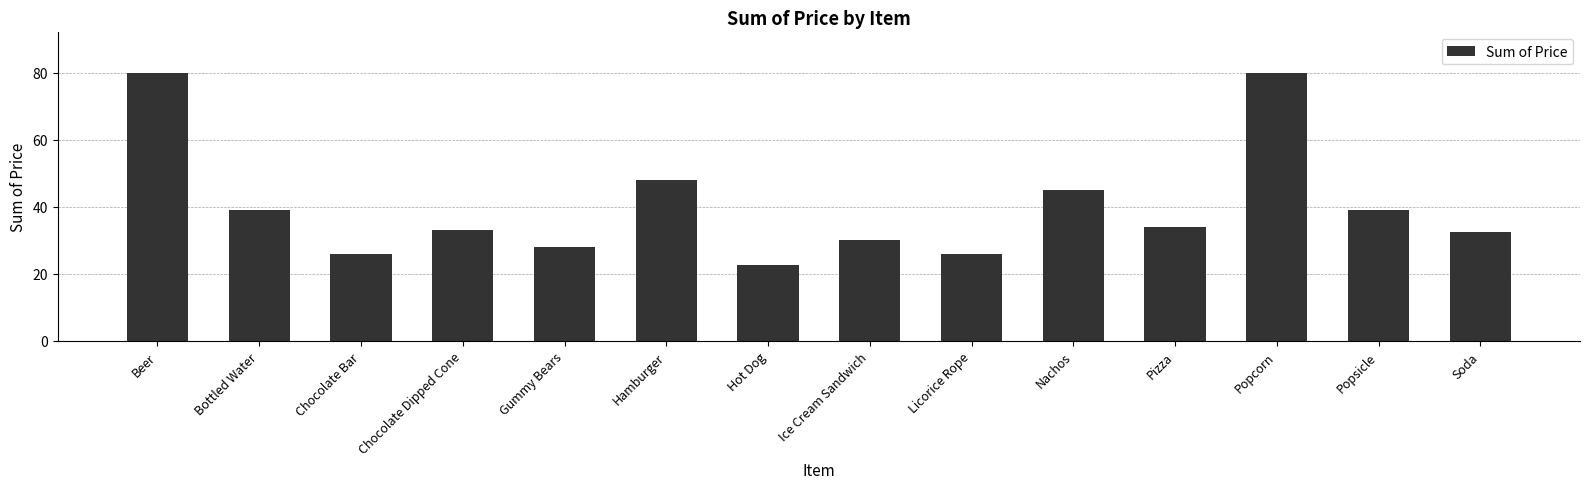

Which has a higher value, Nachos or Gummy Bears?

Nachos